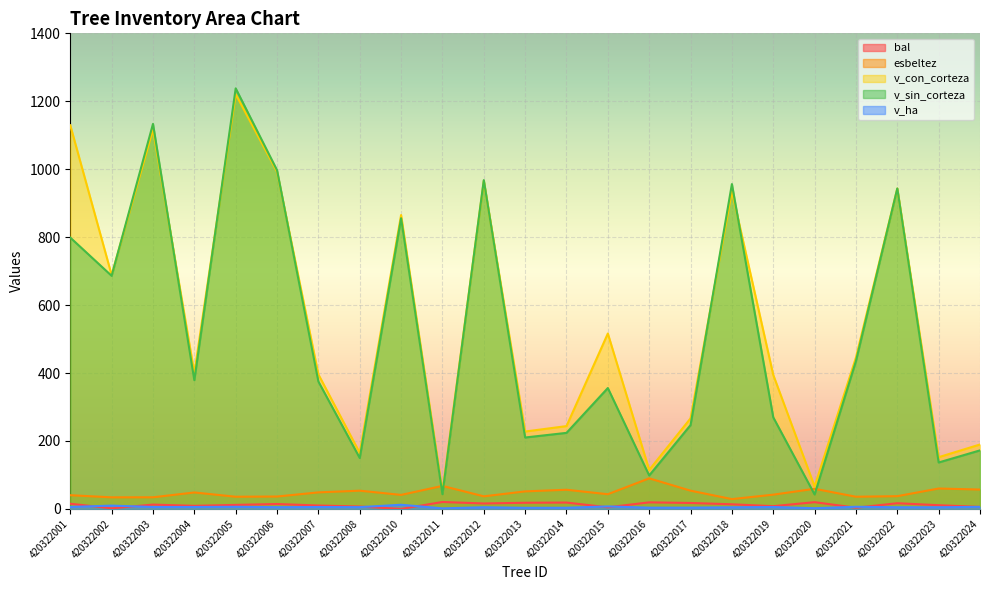

Is it true that v_sin_corteza equals 296.2 at 420322005?

False